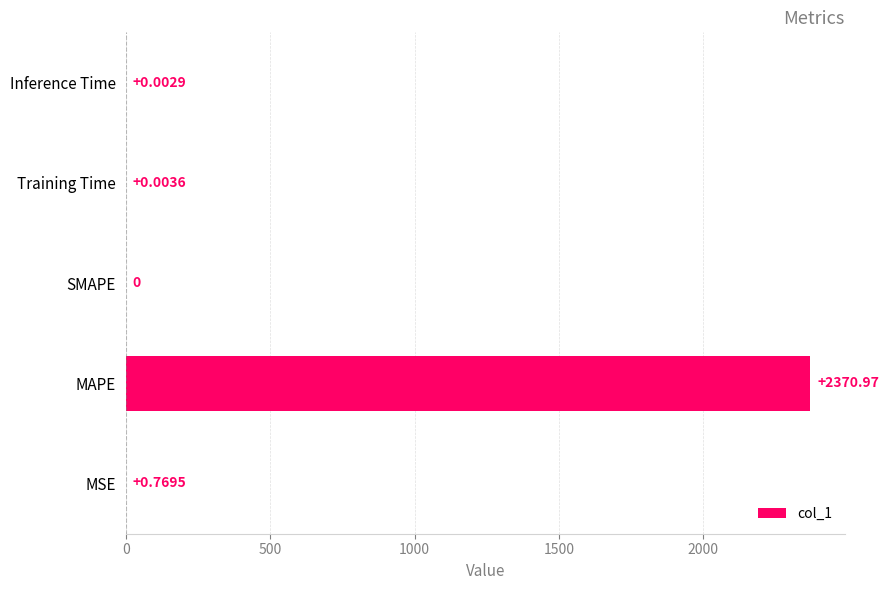

Which label corresponds to the largest value in the chart?

MAPE